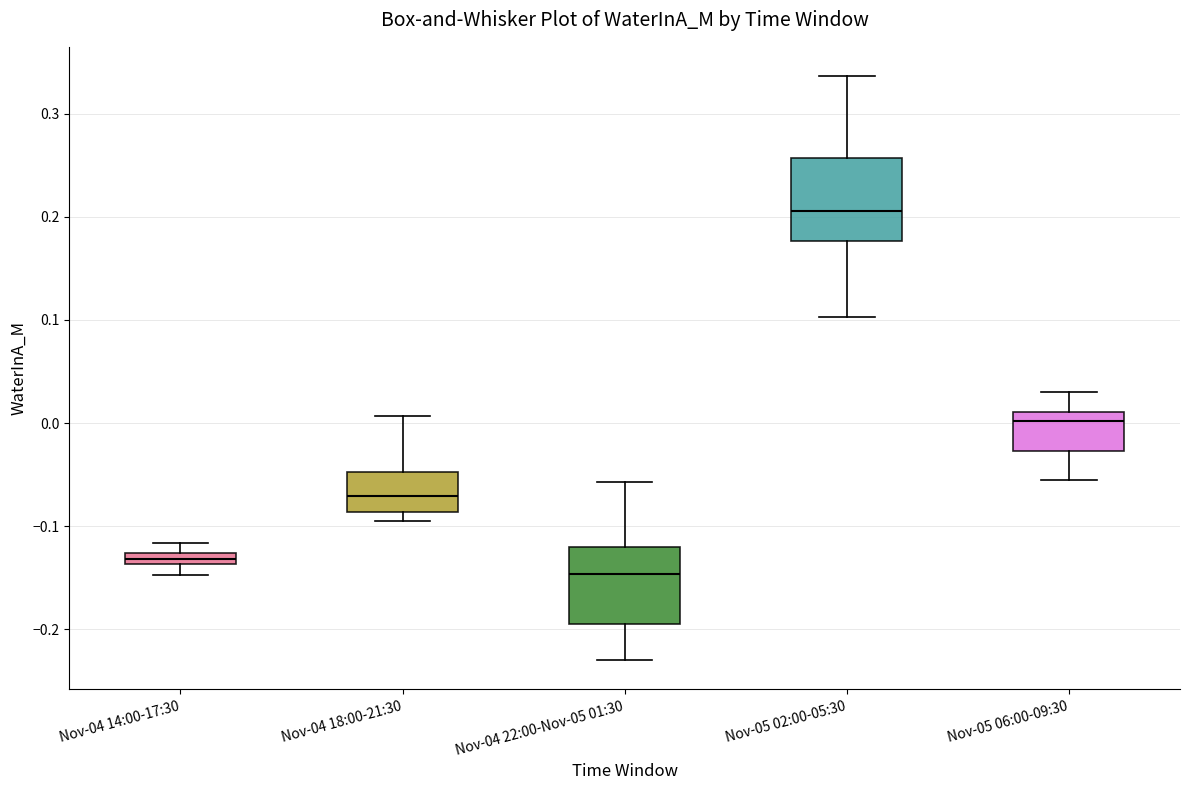

Where is the upper edge of the box for Nov-05 02:00-05:30 on the y-axis? The values are not printed on the chart, so give them approximately, as read against the axis.

0.26